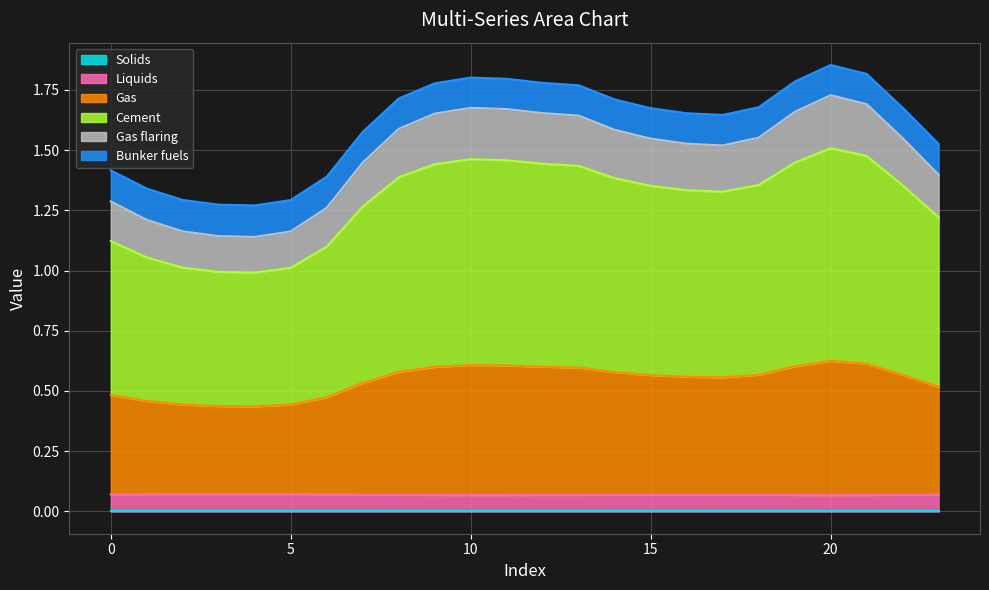

Does the chart have visible grid lines?

Yes